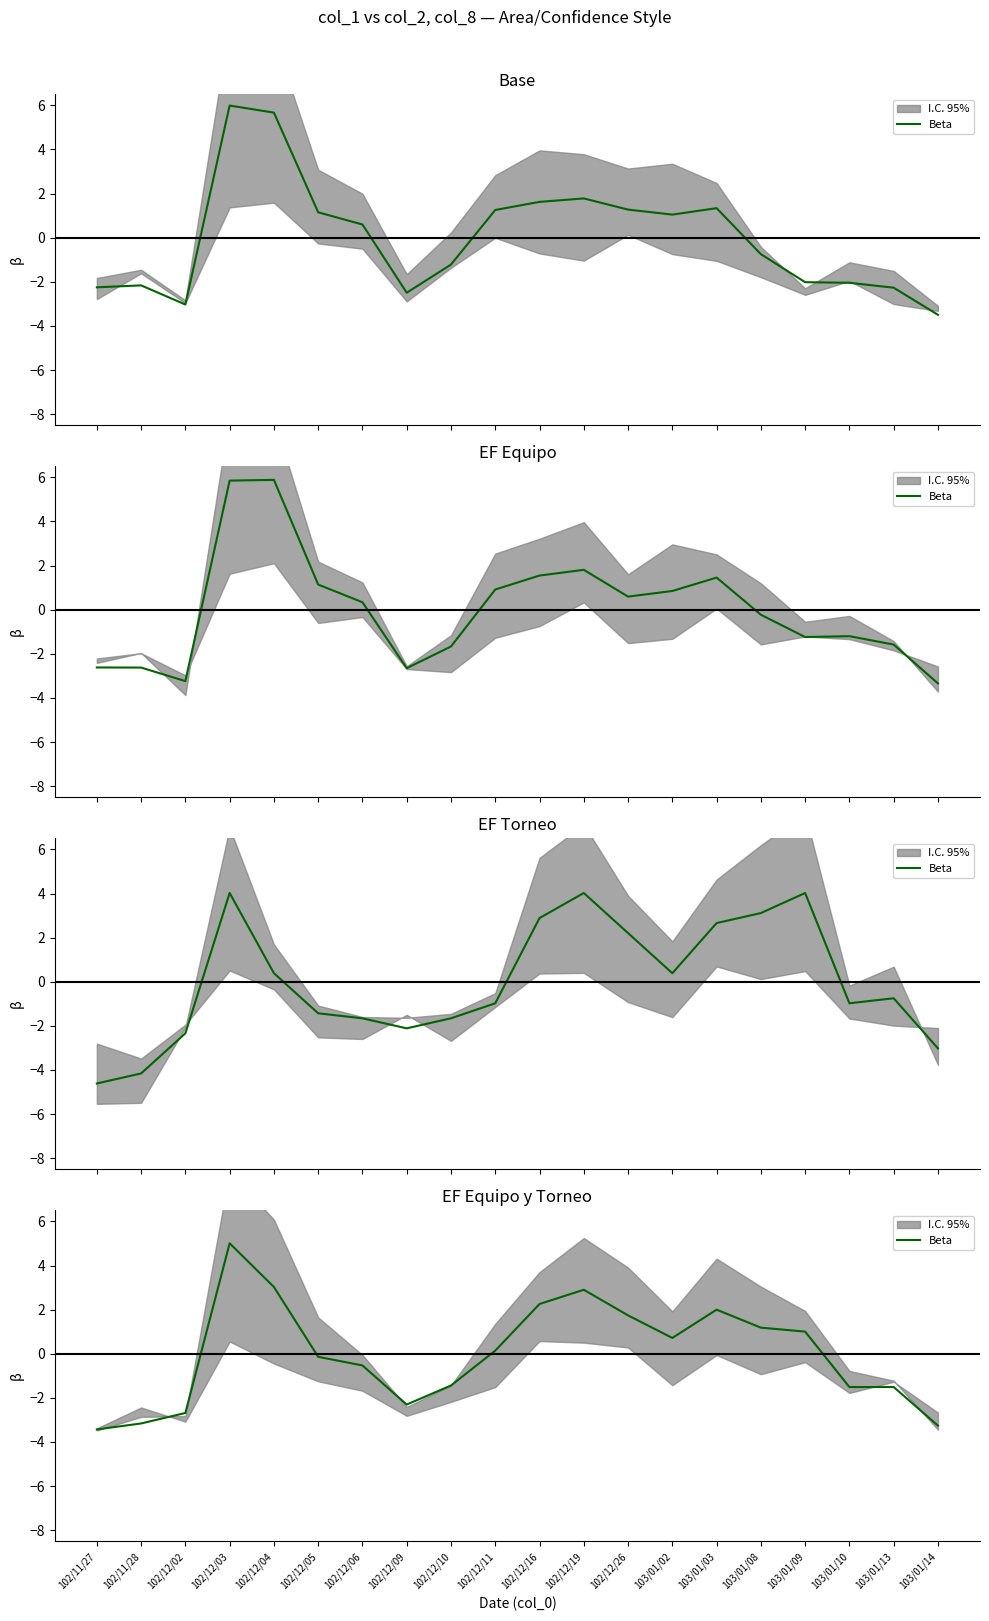

How many points are higher than both their immediate neighbors (excluding endpoints)?

4